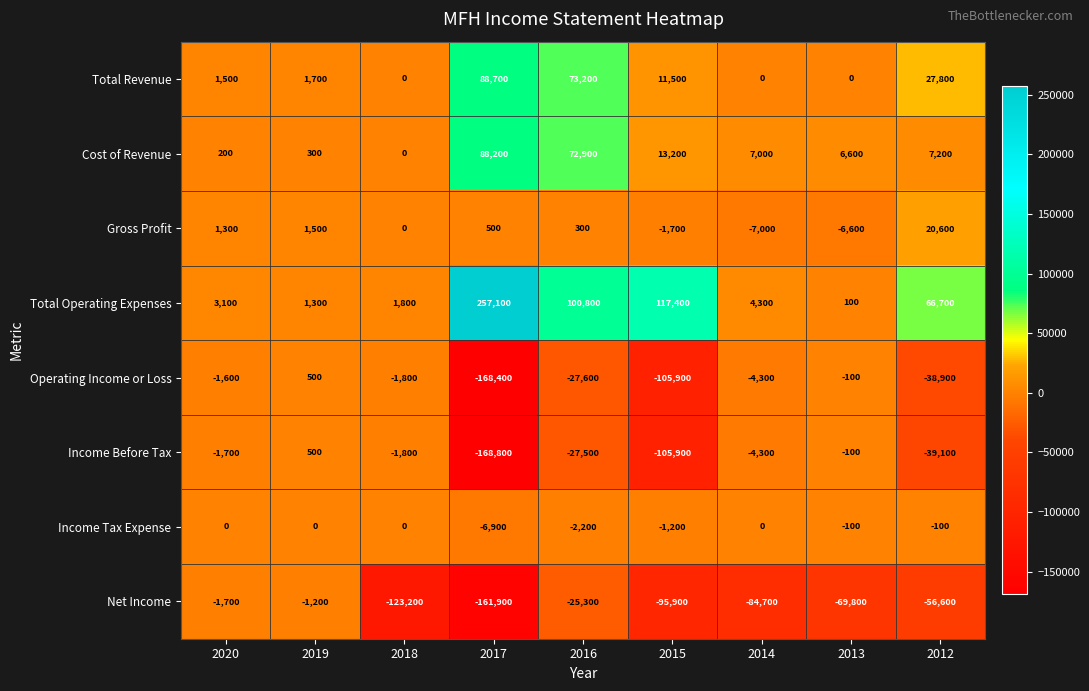

At which label does Cost of Revenue reach its peak?

2017